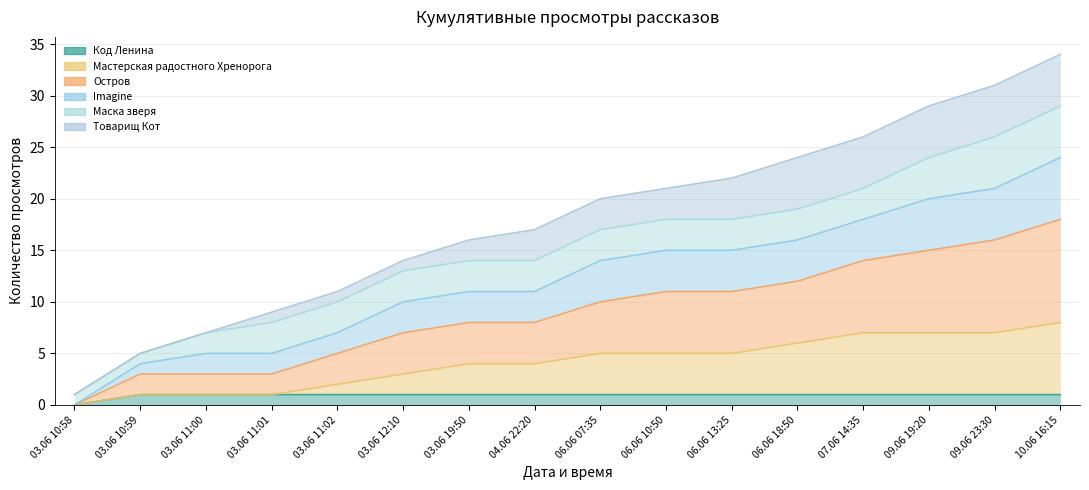

What is the value of the Код Ленина point at the 5th from the left?

1